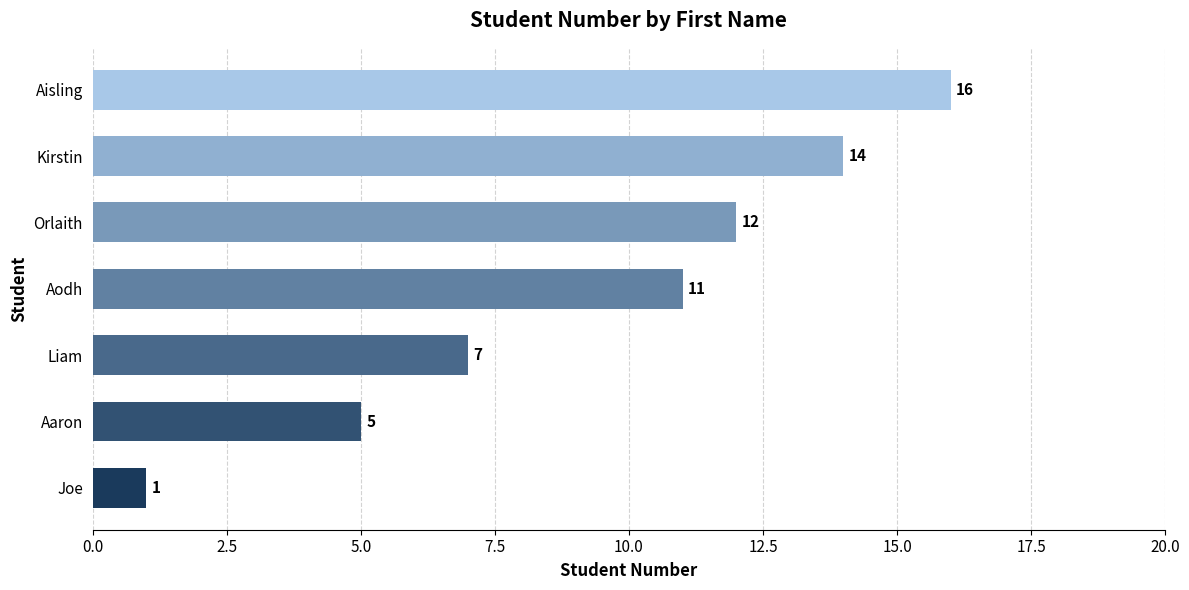

True or false: the data shows 12 at Liam.

False